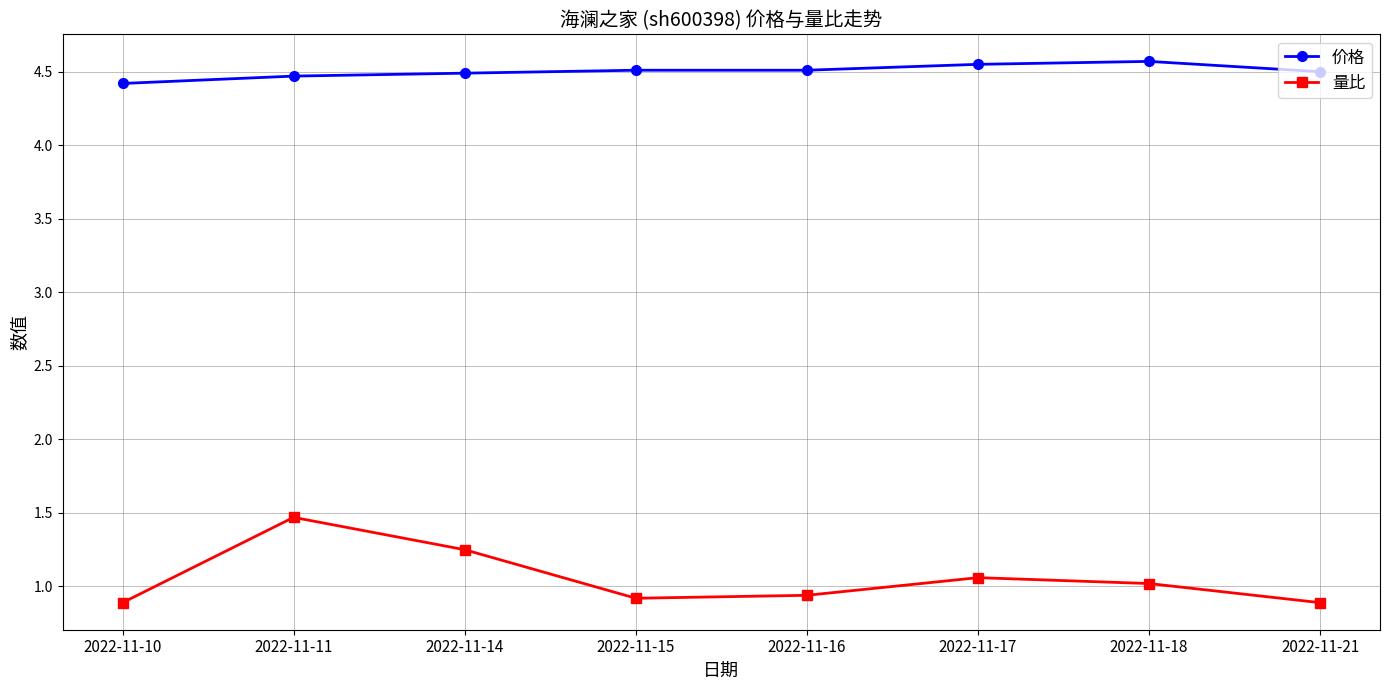

What are all the series names shown in the legend?

价格, 量比